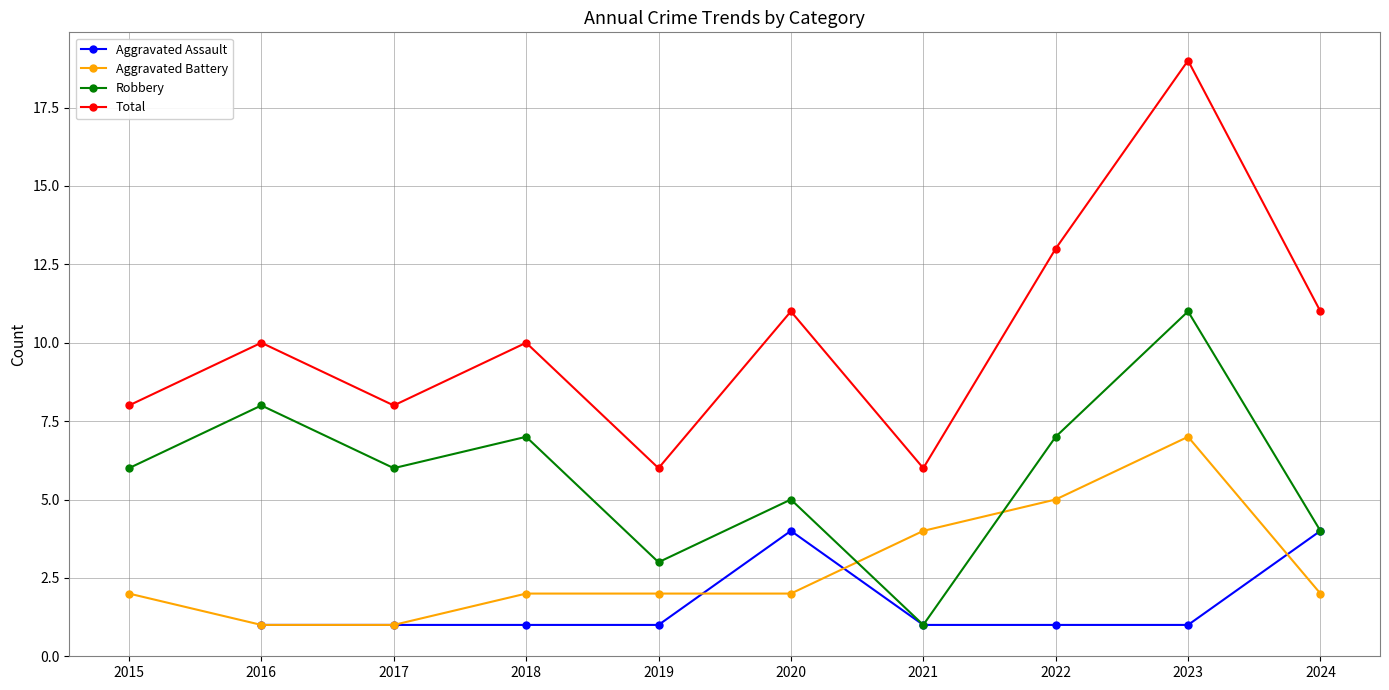

True or false: Total and Aggravated Battery intersect in this chart.

False